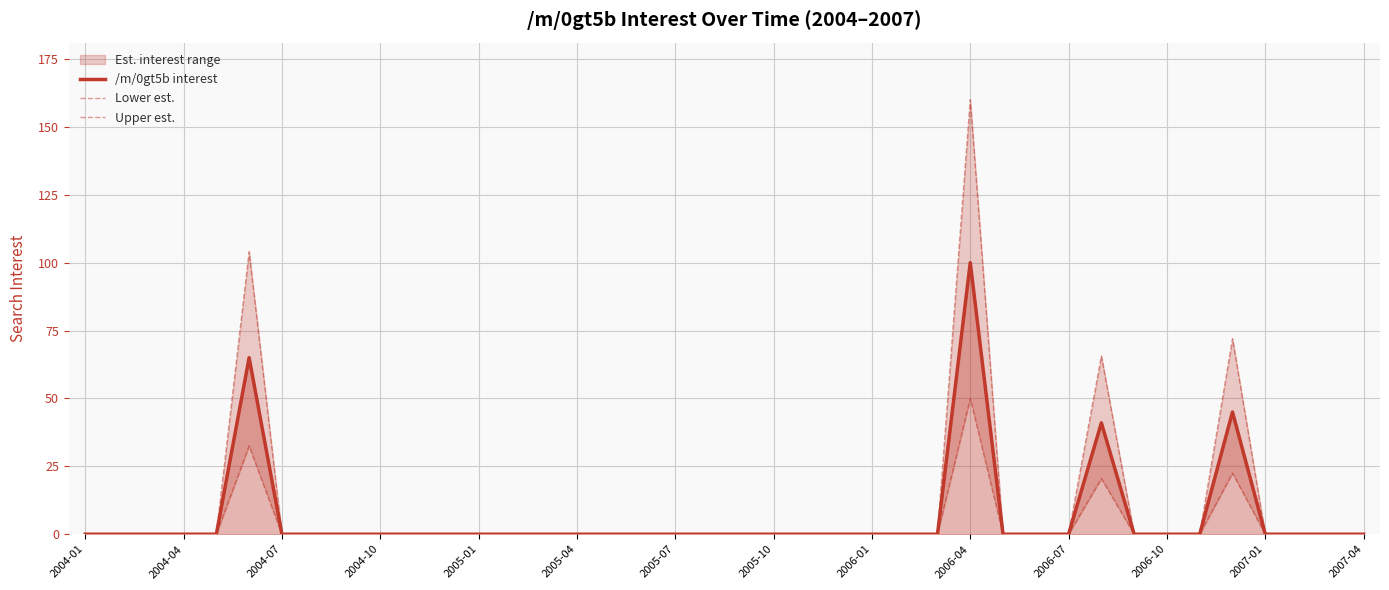

How many lines are shown in the chart?

3